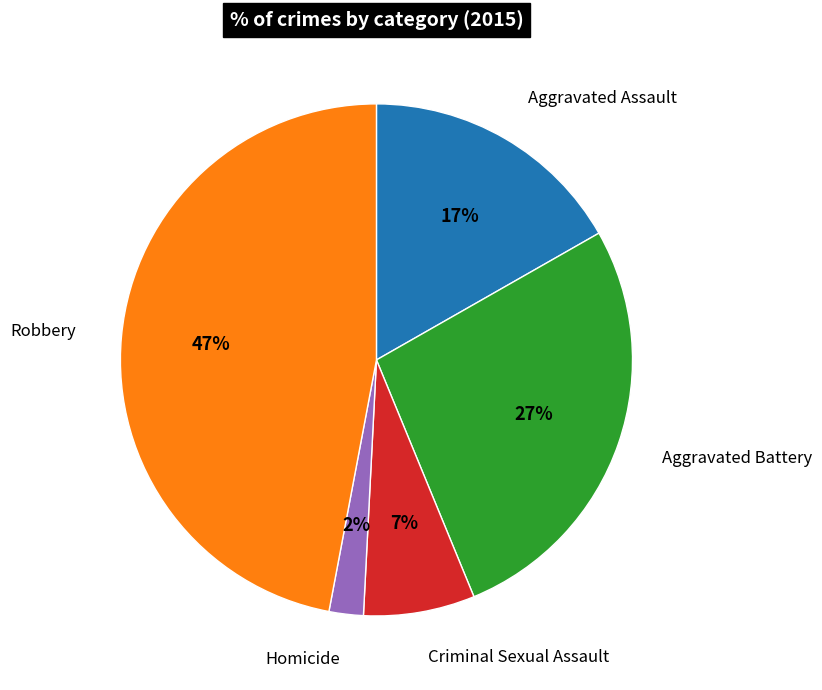

Is there any slice that represents more than half of the pie?

No